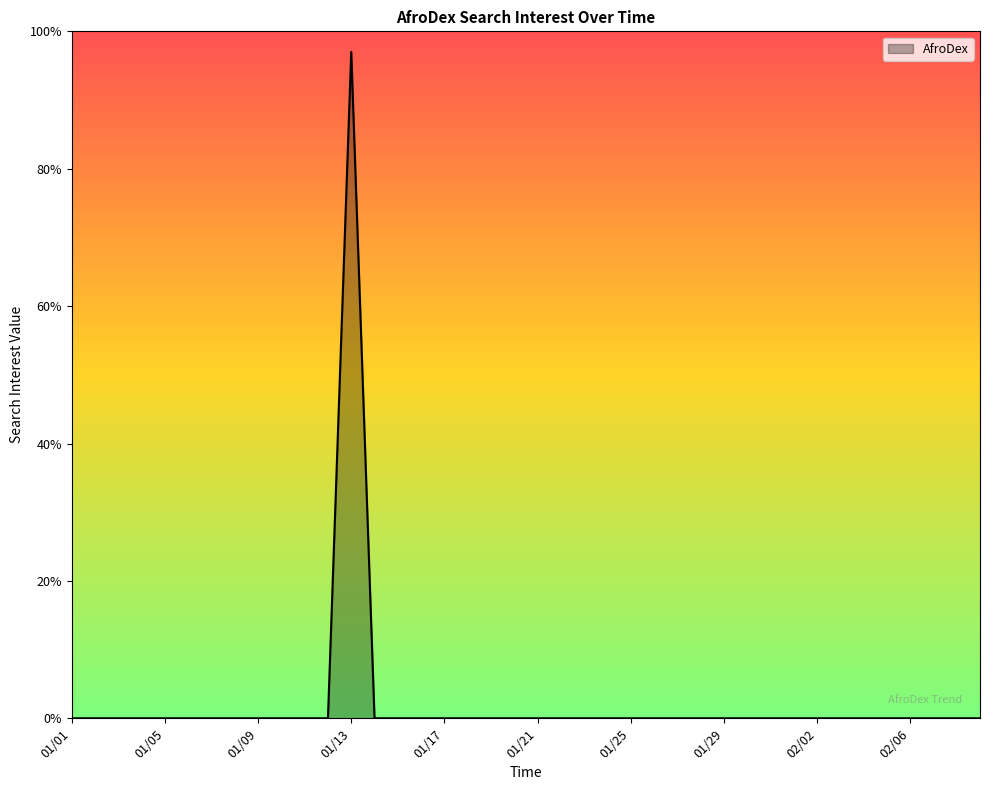

What is the greatest value displayed?

97